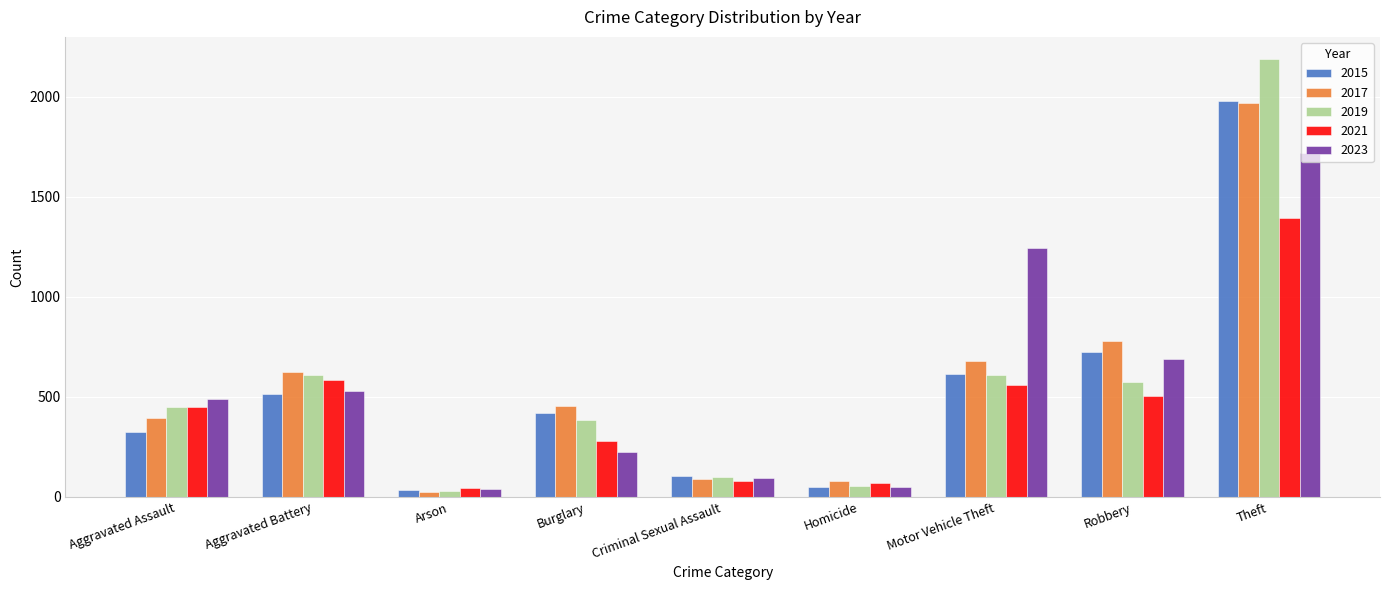

Count the number of categories in the chart.

9